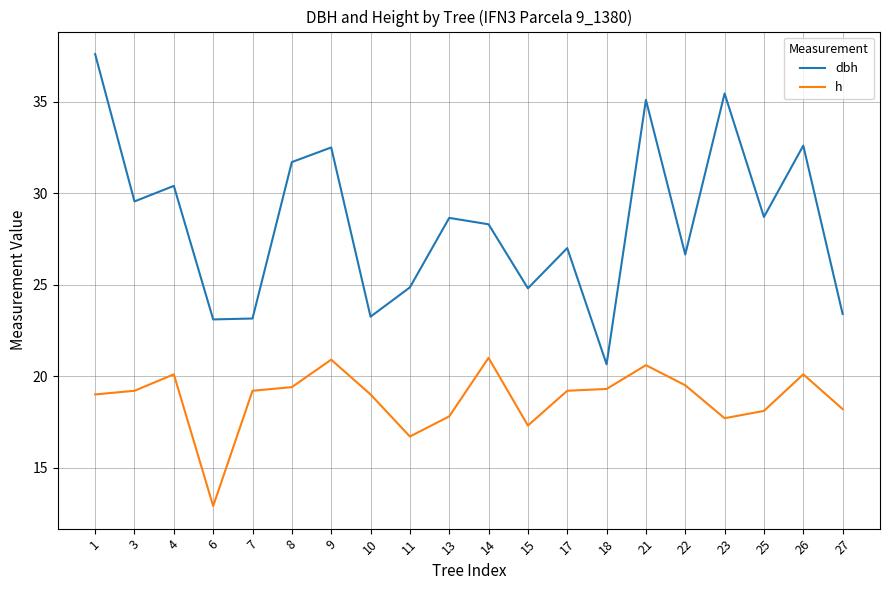

List the series in order of their overall mean, highest first.

dbh, h